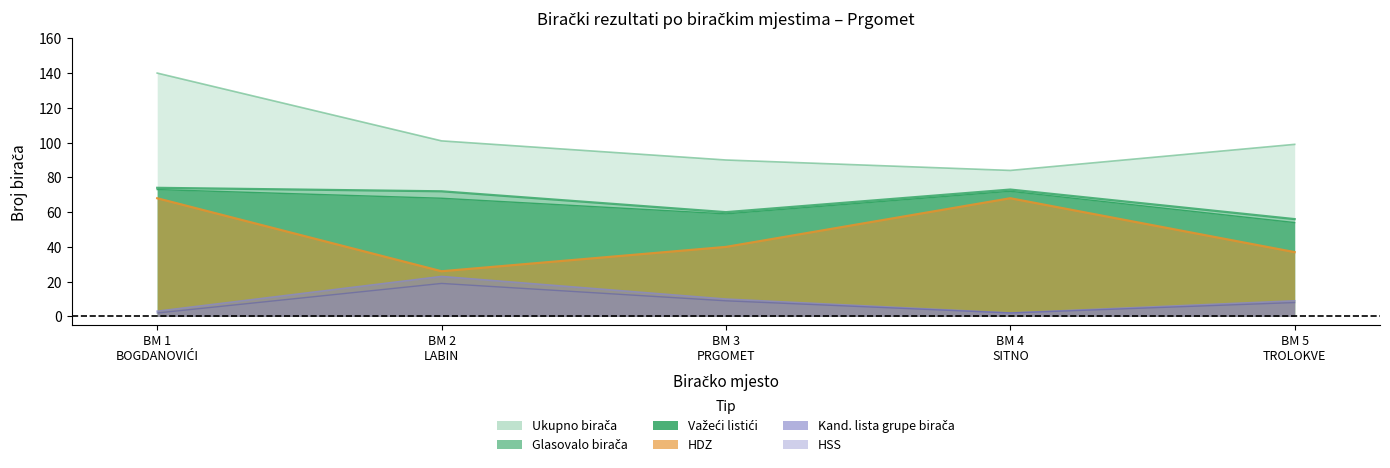

What is the label of the 2nd point from the left?

BM 2
LABIN